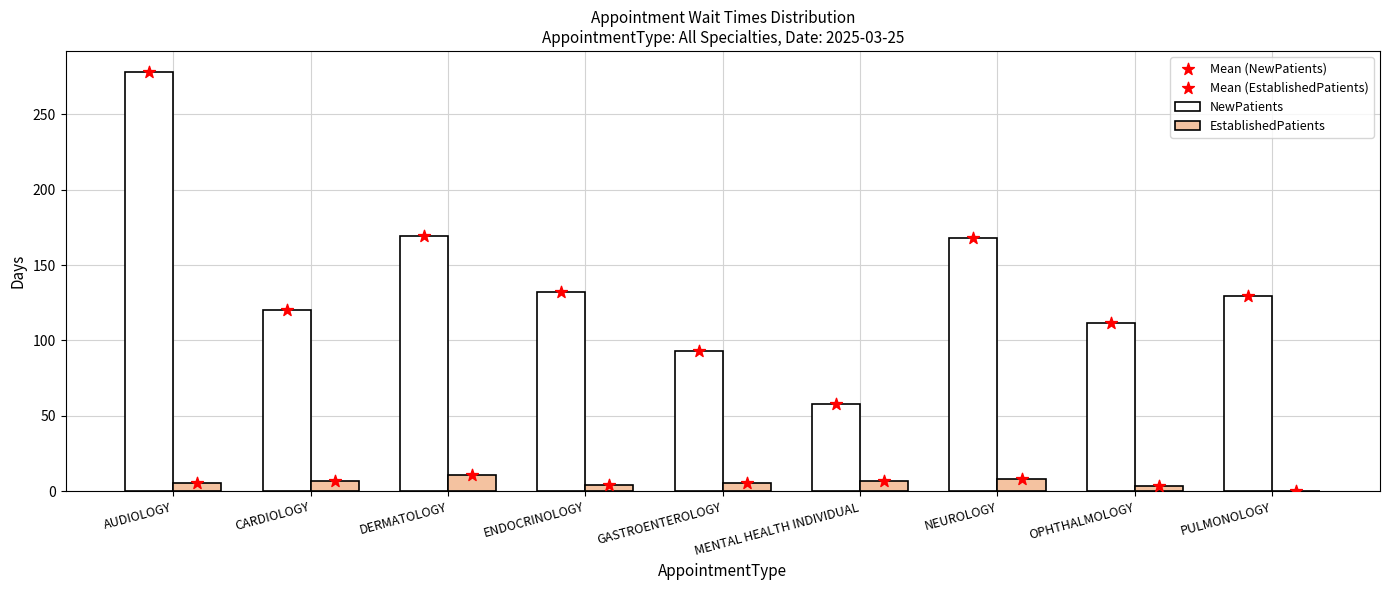

Which series has the largest total across all categories?

NewPatients